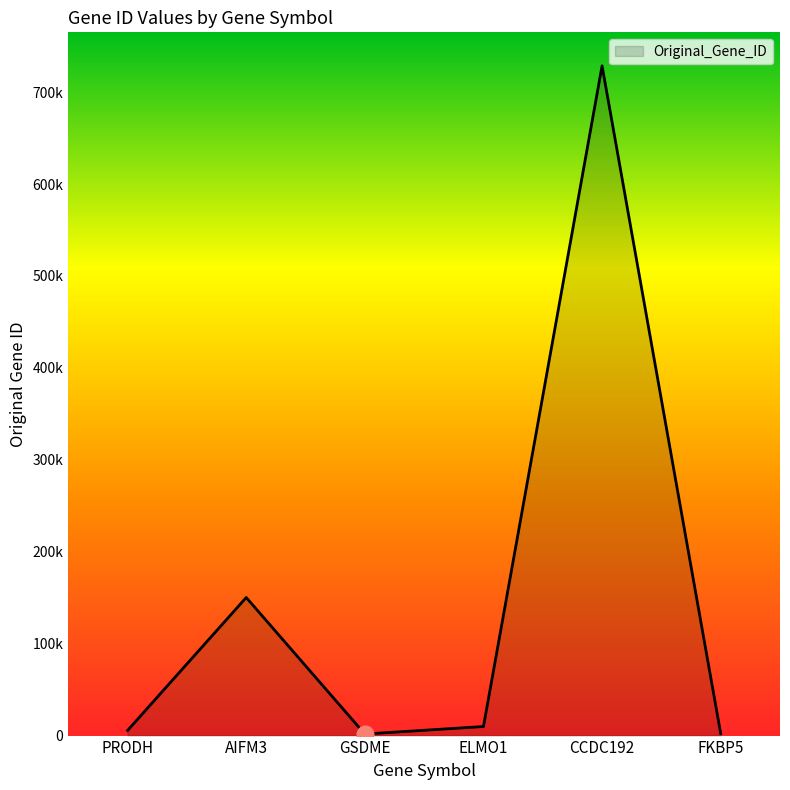

Is this an area chart (filled region under the line)?

Yes